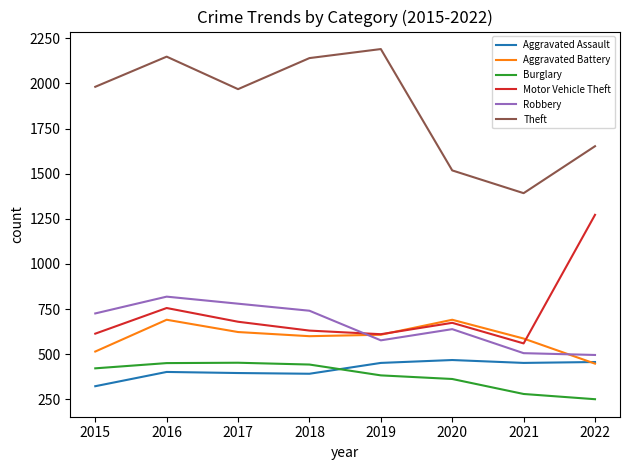

At how many categories does at least one series exceed 1000?

8